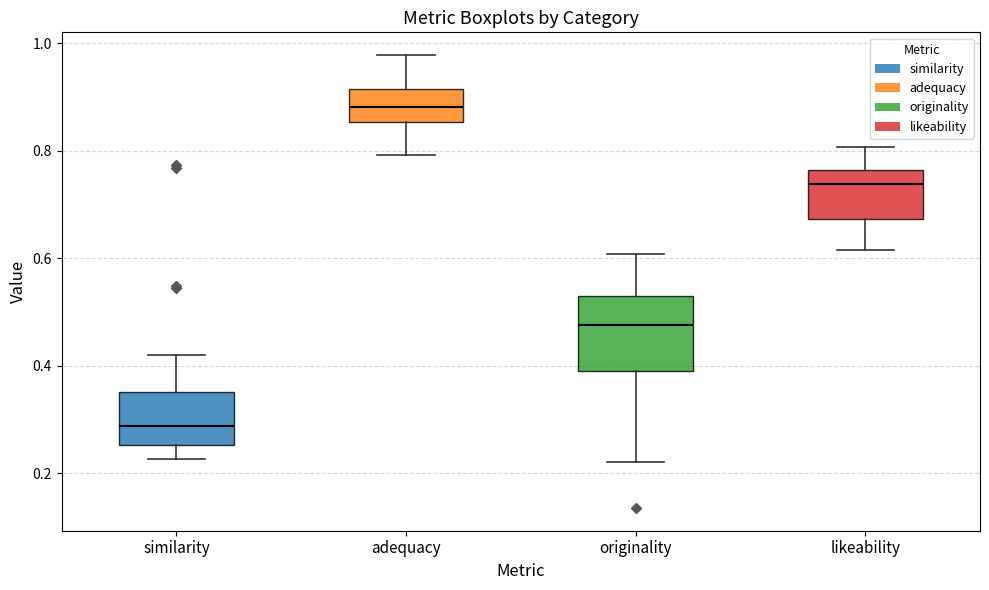

Reading left to right, read every box against the y-axis: the position of its median line, the range the box covers, and the ends of its whiskers. The values are not printed on the chart, so give them approximately, as read against the axis.

similarity: median 0.28, box 0.26 to 0.36, whiskers 0.22 to 0.42
adequacy: median 0.88, box 0.86 to 0.92, whiskers 0.80 to 0.98
originality: median 0.48, box 0.38 to 0.54, whiskers 0.22 to 0.60
likeability: median 0.74, box 0.68 to 0.76, whiskers 0.62 to 0.80